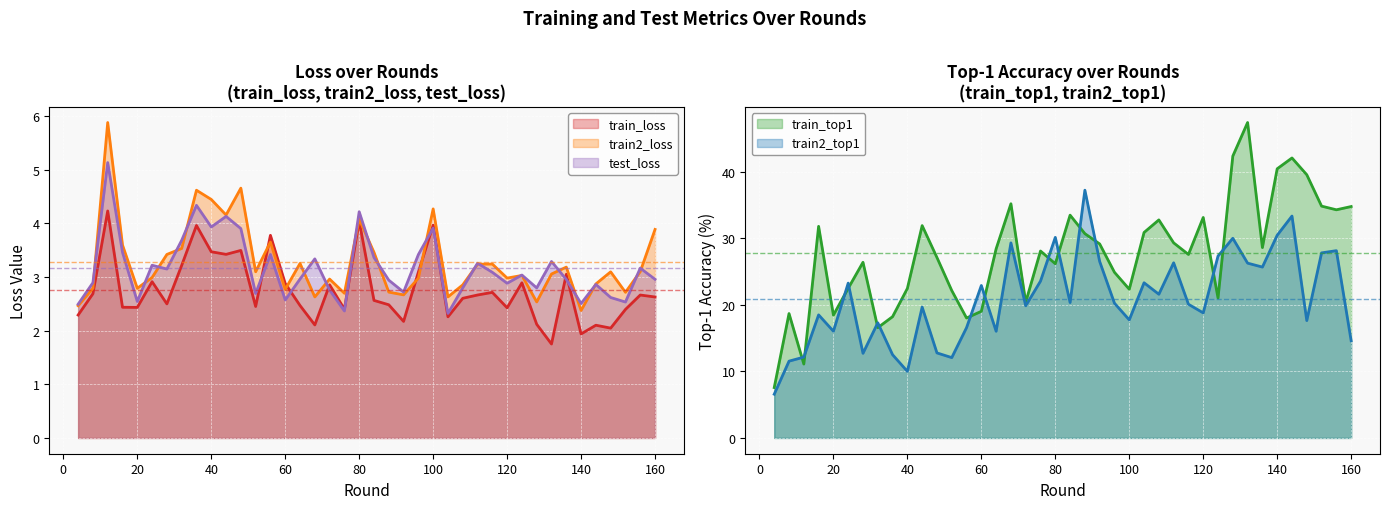

Which series has the largest total across all categories?

train_top1